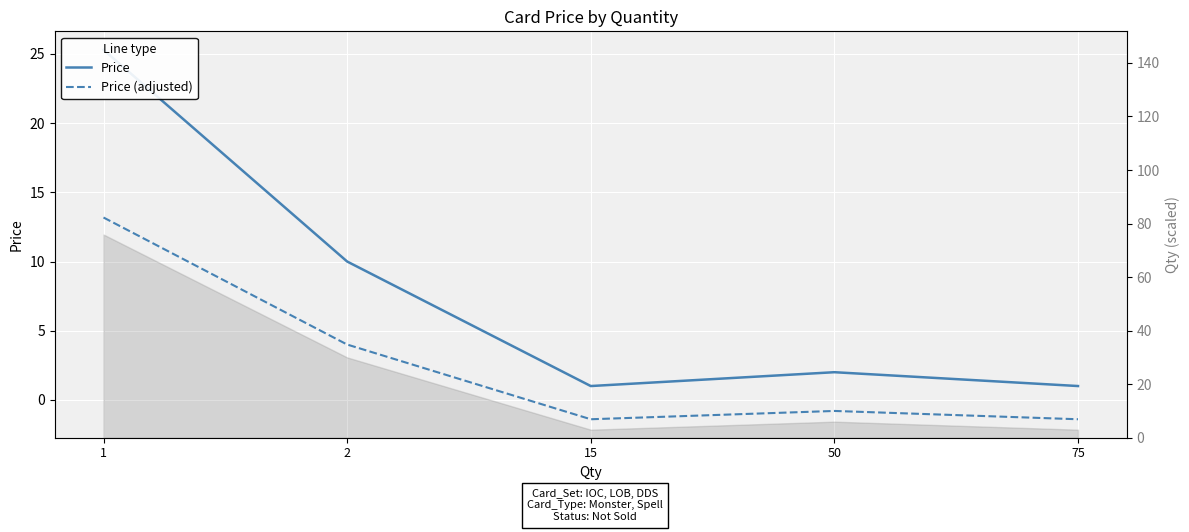

At which label is Price (adjusted) closest to 5?

2